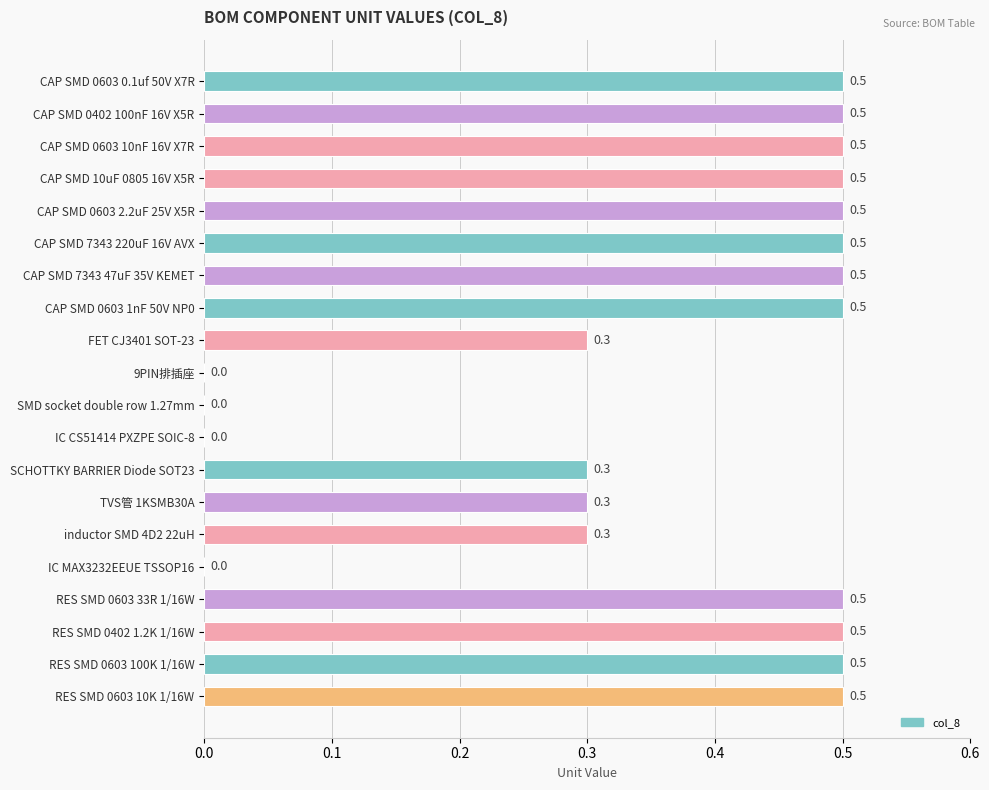

What is the sum of all values?

7.2